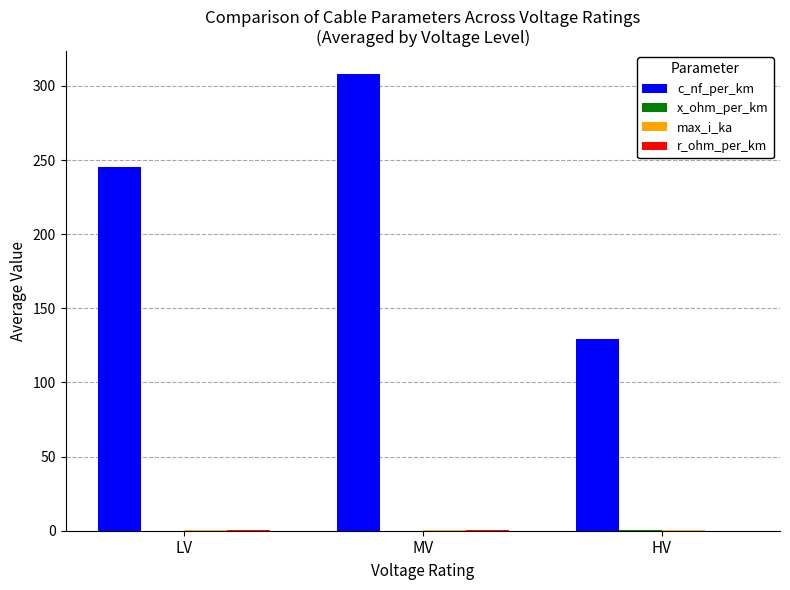

What is the difference between the c_nf_per_km values at HV and MV?

179.0